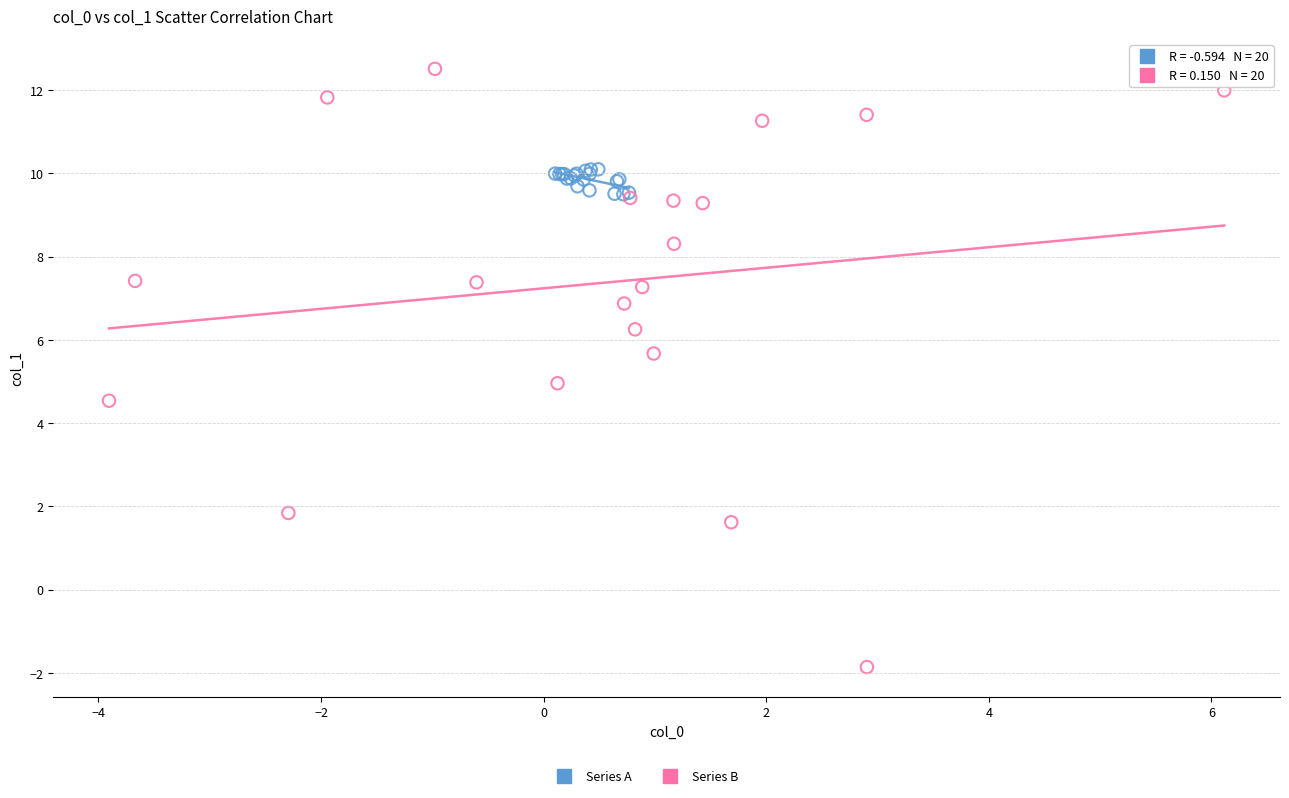

Which series reaches the minimum Y coordinate?

Series B